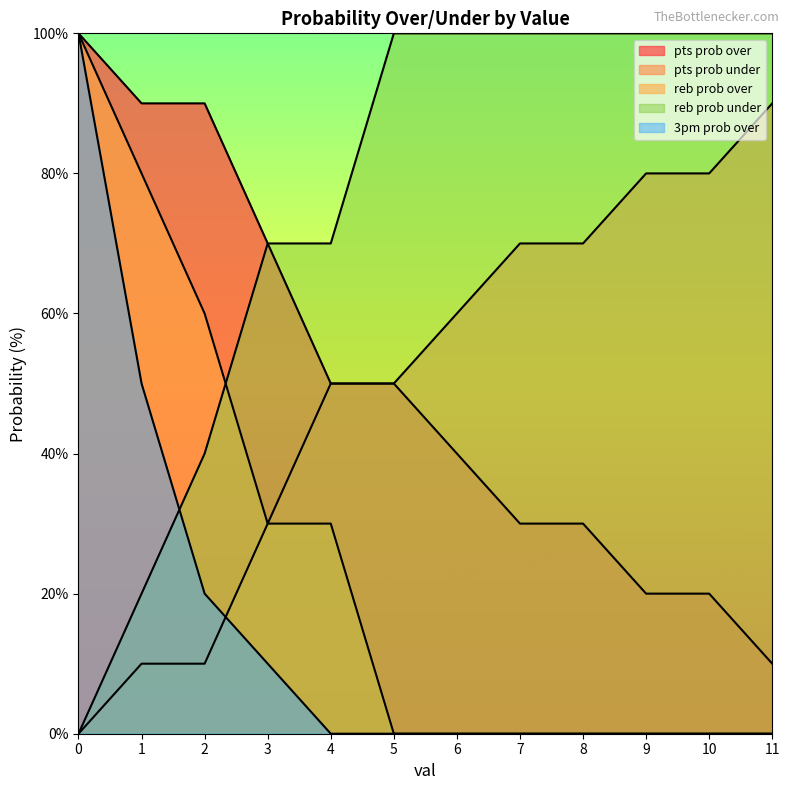

What is the difference between the maximum and minimum values in the 3pm prob over series?

100